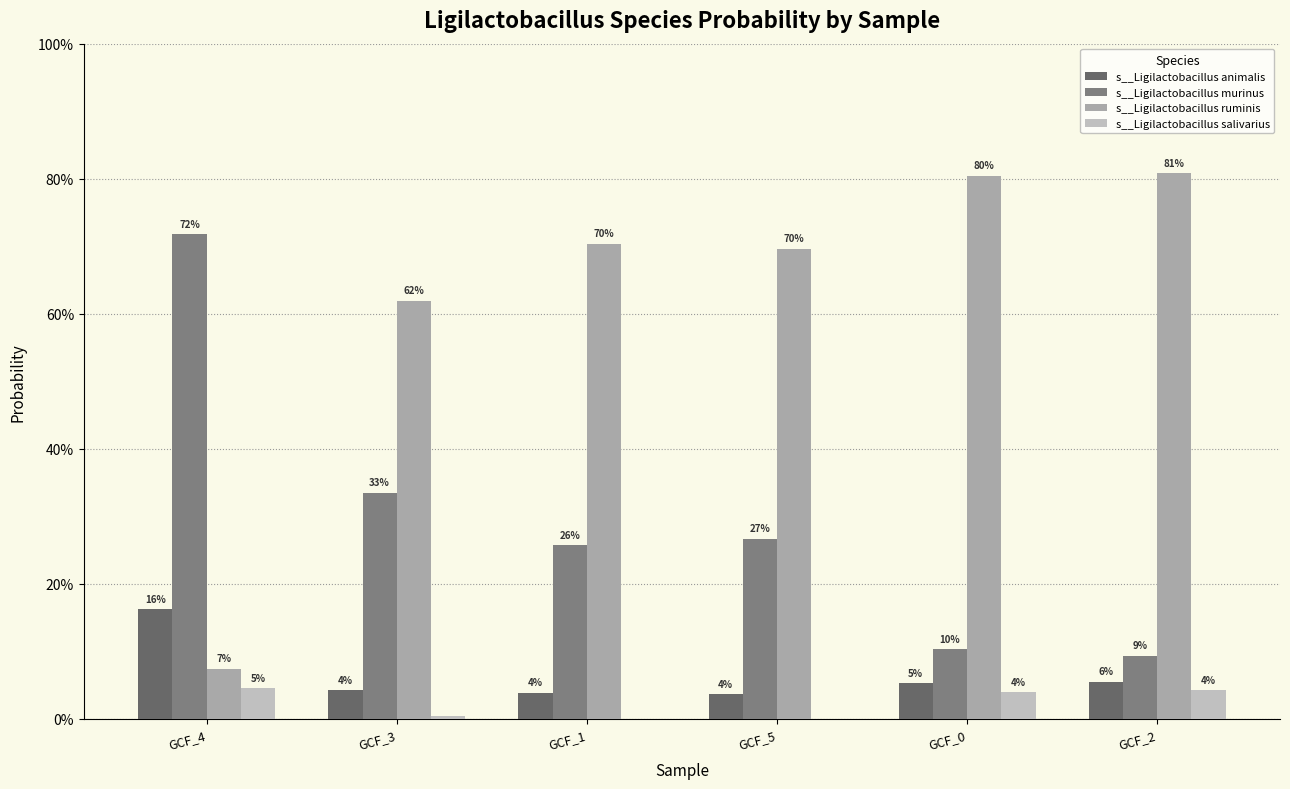

What position from the right is GCF_1?

4